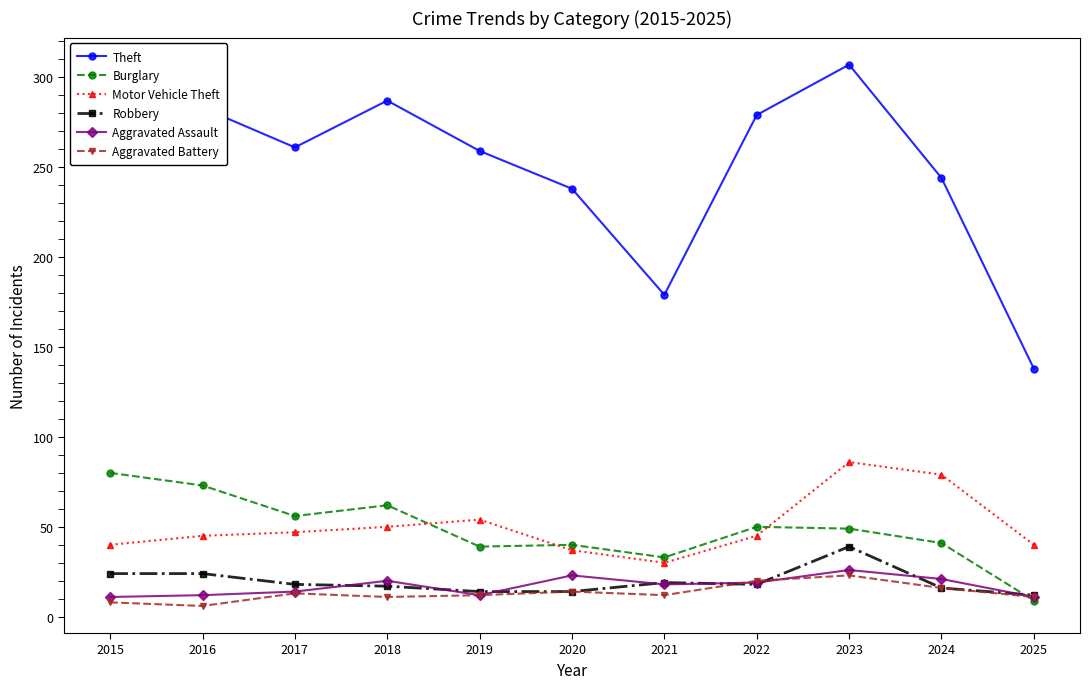

Which series ends up on top after the final intersection of Burglary and Robbery?

Robbery